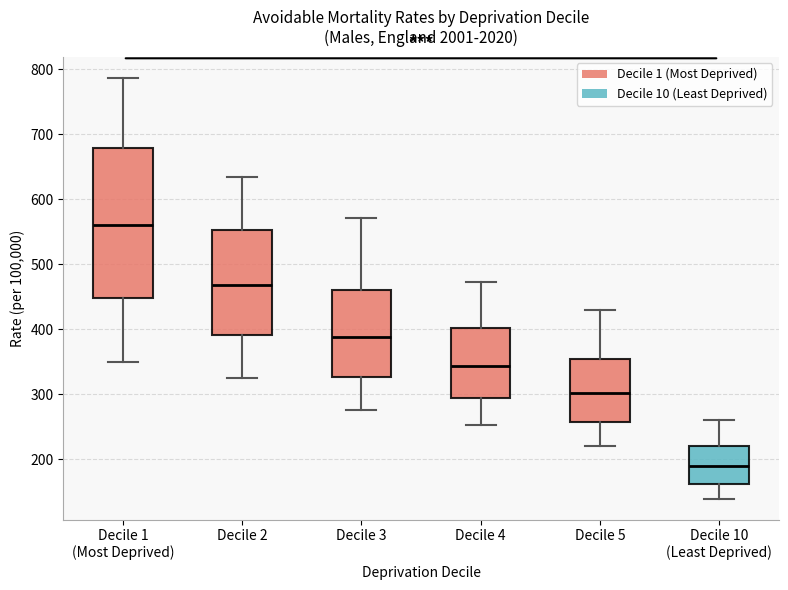

Reading left to right, read every box against the y-axis: the position of its median line, the range the box covers, and the ends of its whiskers. The values are not printed on the chart, so give them approximately, as read against the axis.

Decile 1 (Most Deprived): median 560, box 450 to 680, whiskers 350 to 790
Decile 2: median 470, box 390 to 550, whiskers 330 to 630
Decile 3: median 390, box 330 to 460, whiskers 280 to 570
Decile 4: median 340, box 290 to 400, whiskers 250 to 470
Decile 5: median 300, box 260 to 350, whiskers 220 to 430
Decile 10 (Least Deprived): median 190, box 160 to 220, whiskers 140 to 260